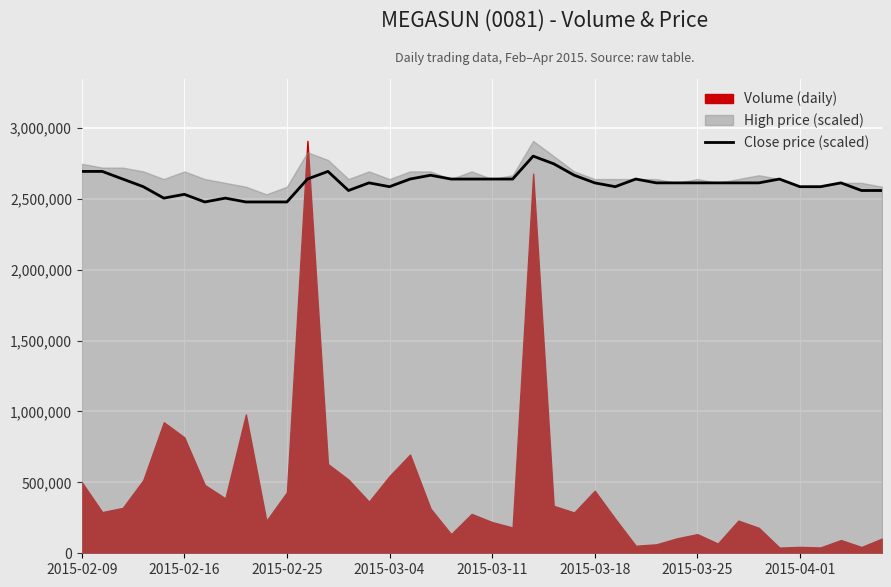

How many lines are shown in the chart?

1